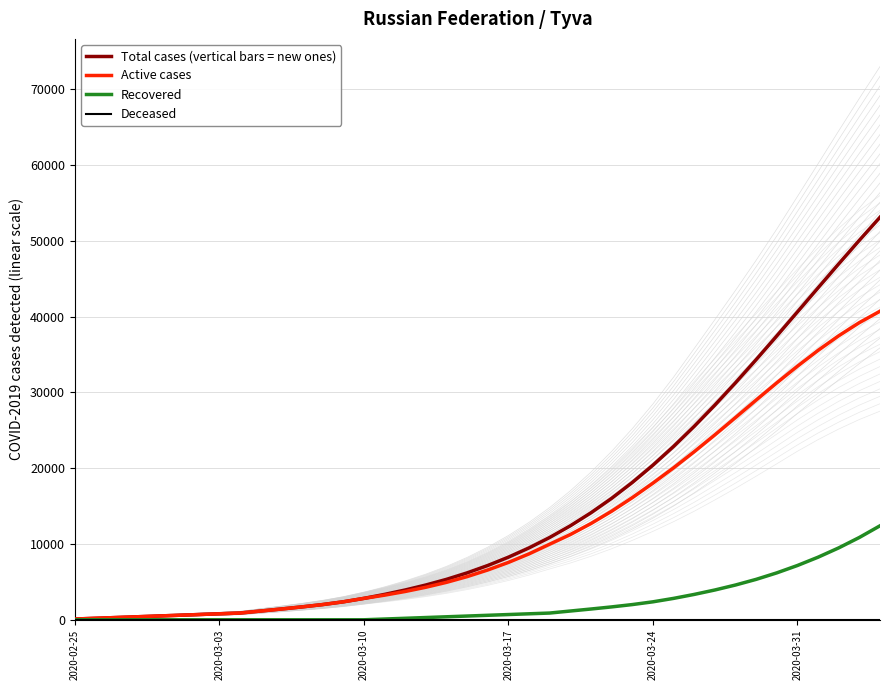

What is the highest value of the Active cases series?

40725